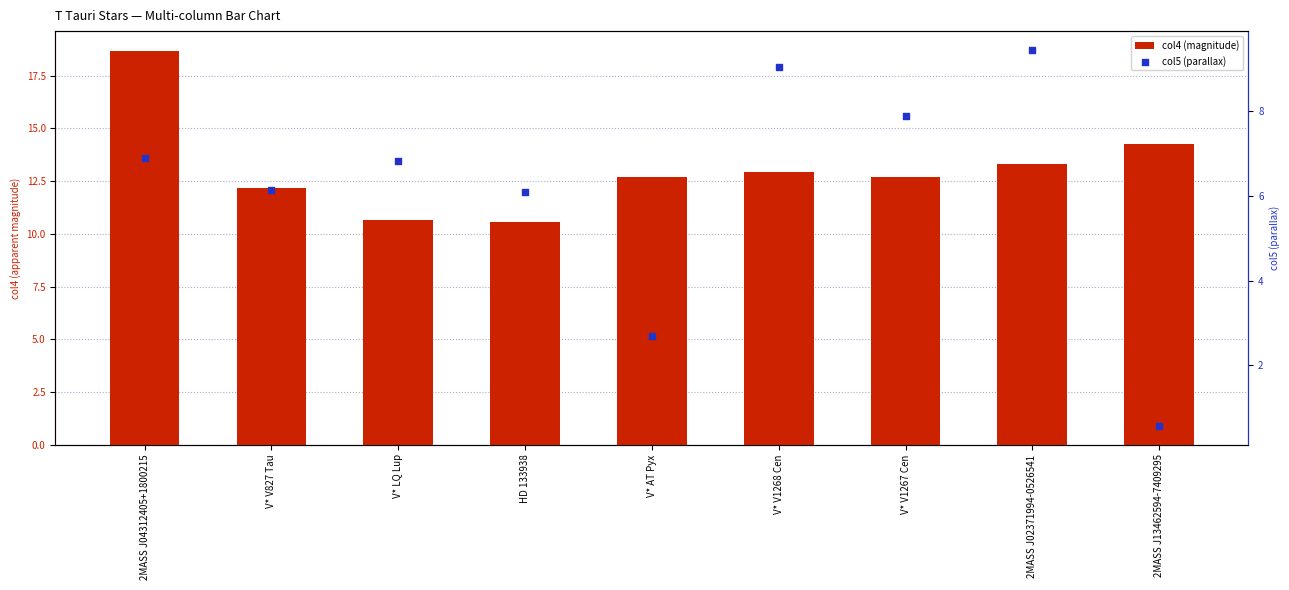

Which series has the widest spread of Y values?

col5 (parallax)